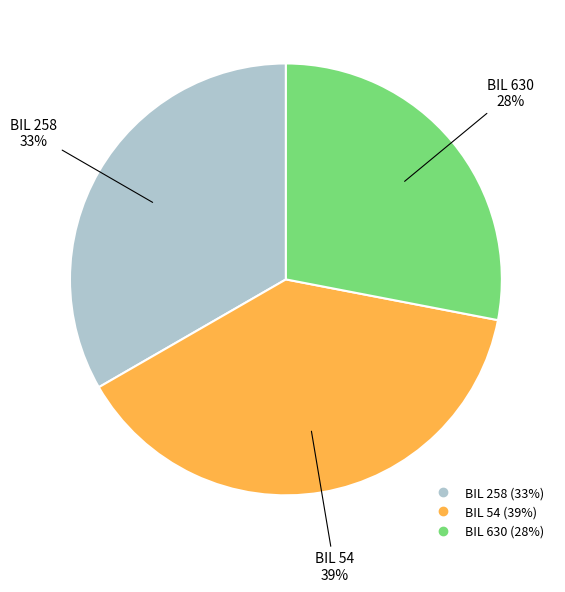

To the nearest percent, what is the average slice percentage?

33%